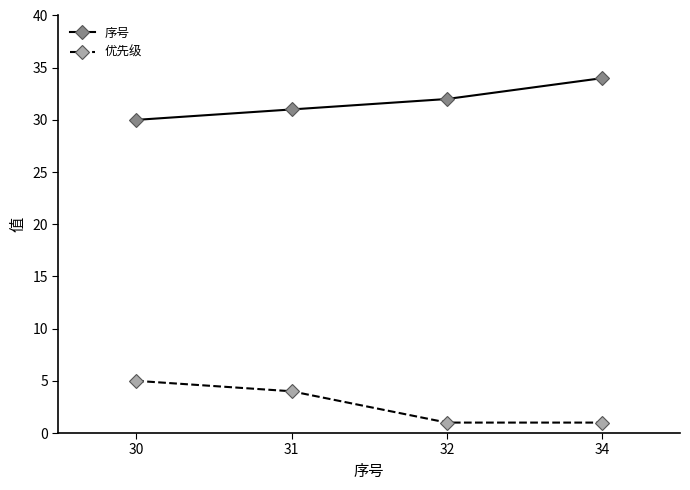

True or false: 序号 and 优先级 intersect in this chart.

False